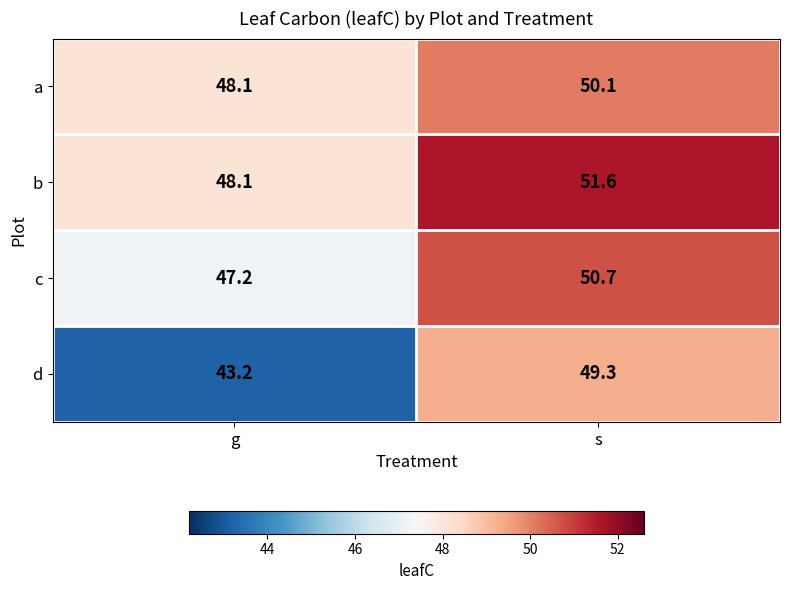

What is the difference between the maximum and minimum values in the a series?

2.0